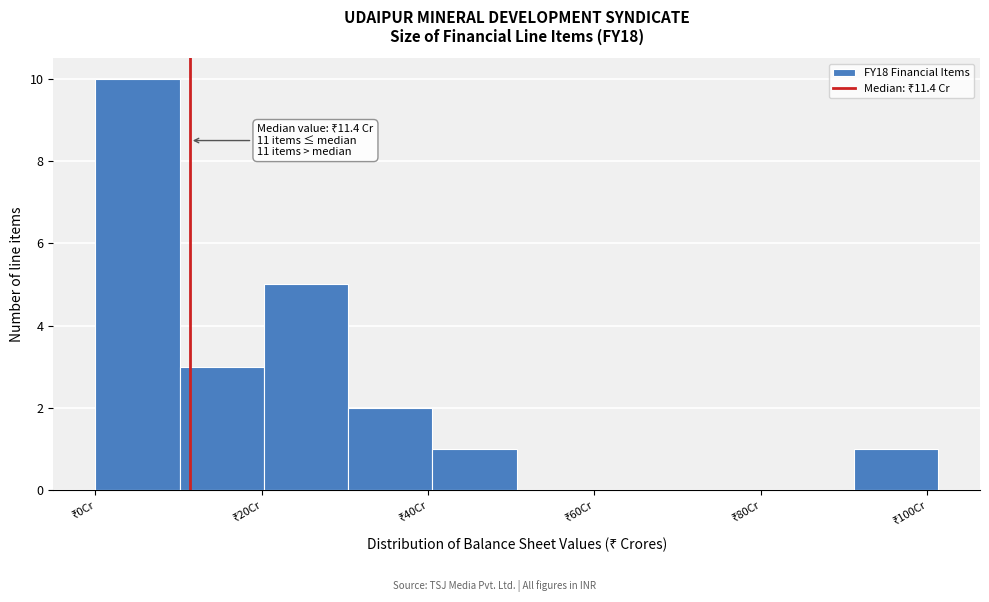

Over which range of the x-axis is the bar tallest?

0 to 10